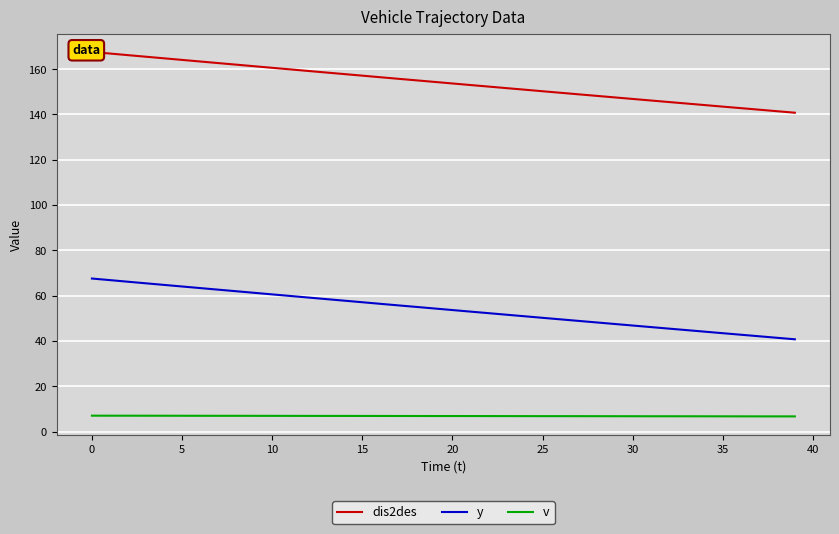

Between 36 and 28, which is larger?

28